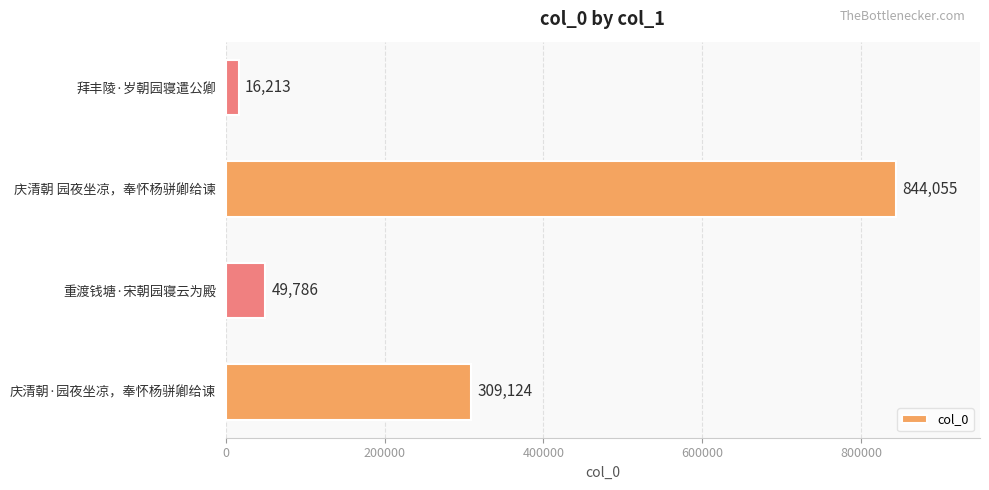

Between 重渡钱塘·宋朝园寝云为殿 and 庆清朝 园夜坐凉，奉怀杨骈卿给谏, which is larger?

庆清朝 园夜坐凉，奉怀杨骈卿给谏